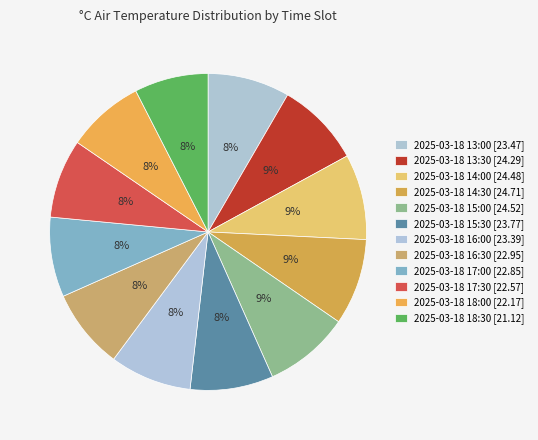

Rank the categories by value from highest to lowest.

2025-03-18 14:30, 2025-03-18 15:00, 2025-03-18 14:00, 2025-03-18 13:30, 2025-03-18 15:30, 2025-03-18 13:00, 2025-03-18 16:00, 2025-03-18 16:30, 2025-03-18 17:00, 2025-03-18 17:30, 2025-03-18 18:00, 2025-03-18 18:30